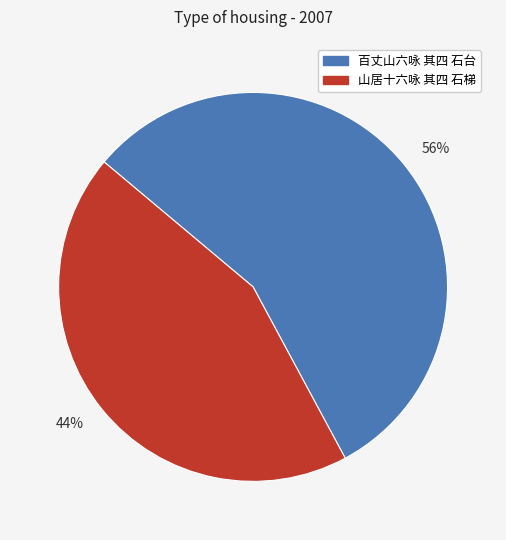

How many segments does this pie chart have?

2